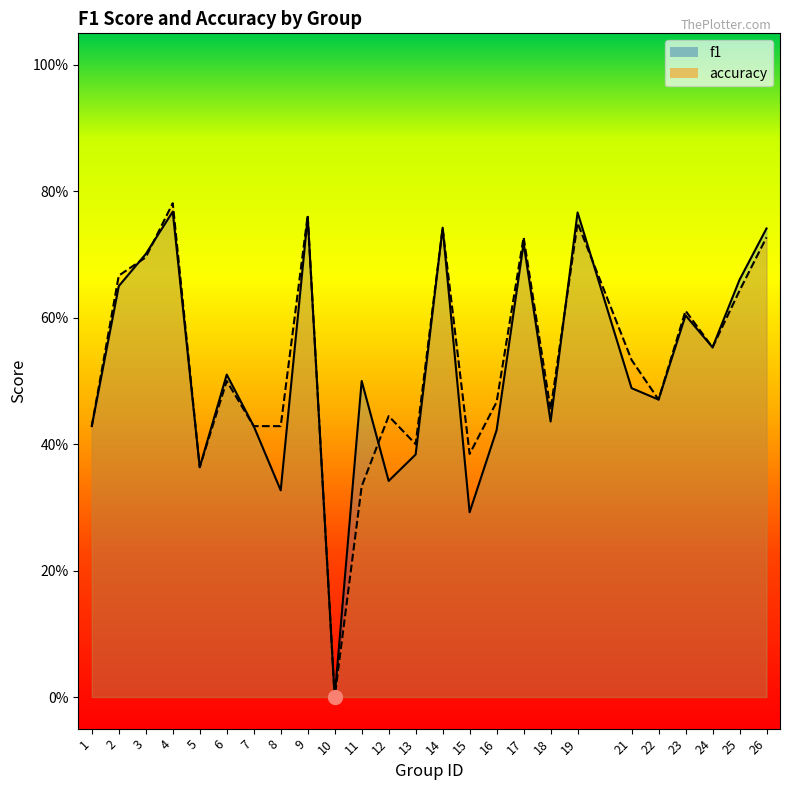

How many series are shown in this chart?

2